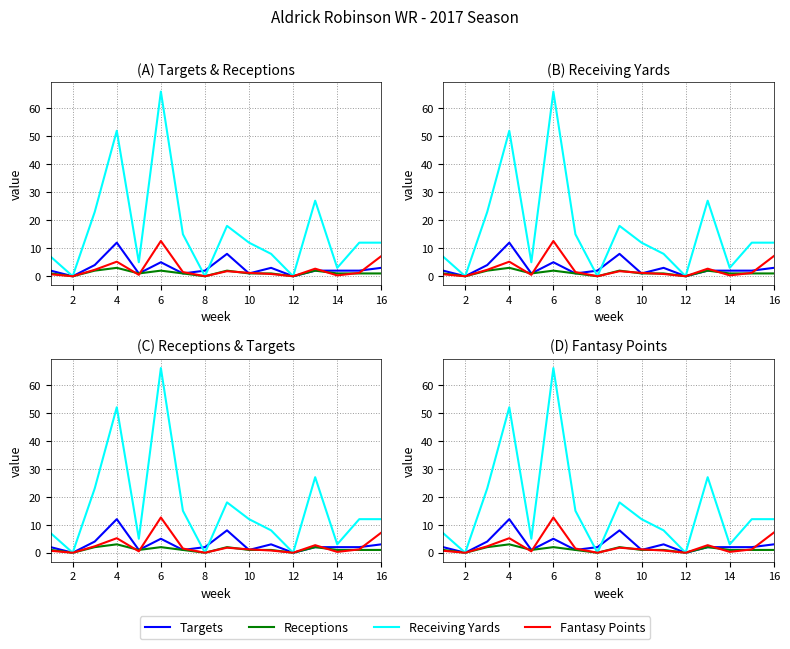

What is the value of the Fantasy Points point at the 6th from the left?

12.6